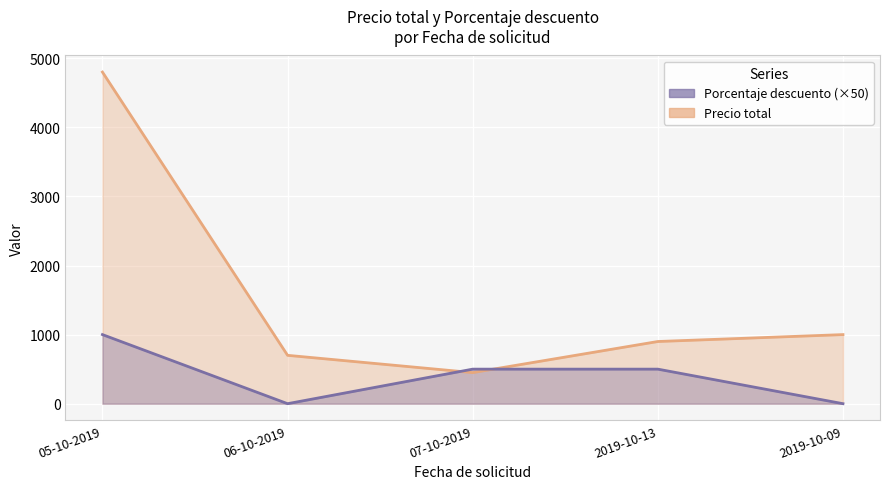

List the series in order of their overall mean, highest first.

Precio total, Porcentaje descuento (×50)